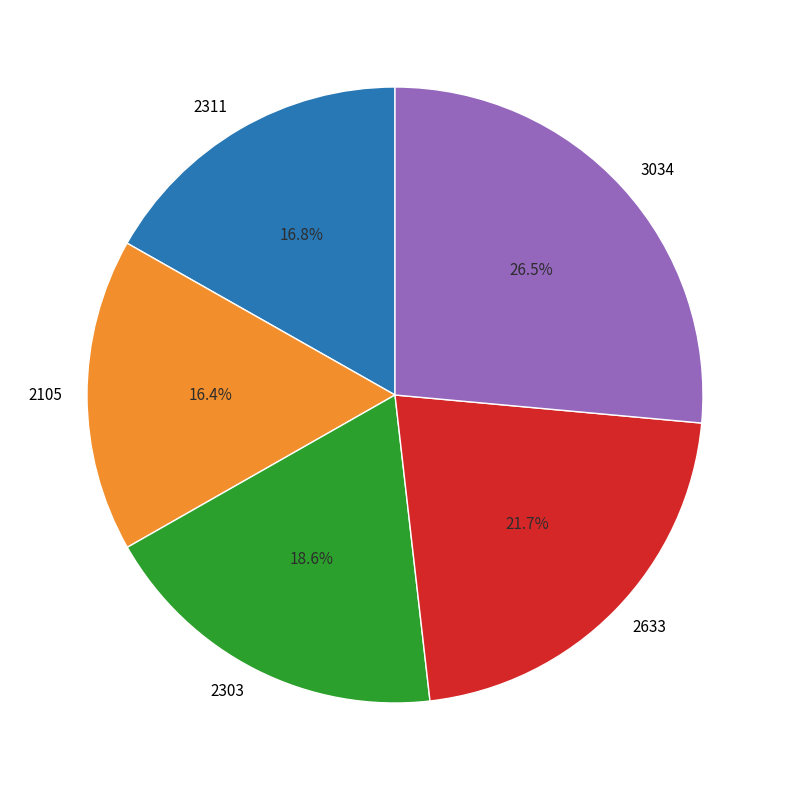

True or false: 3034 accounts for 12% of the total.

False